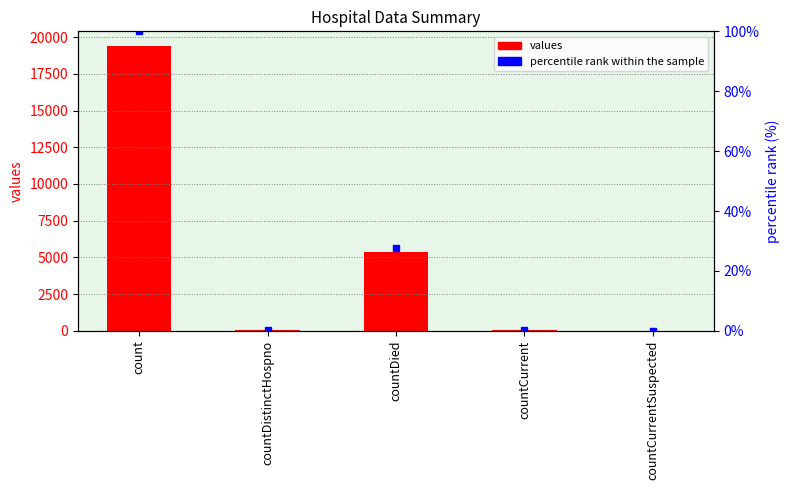

What is the sum of all values values?

24875.0